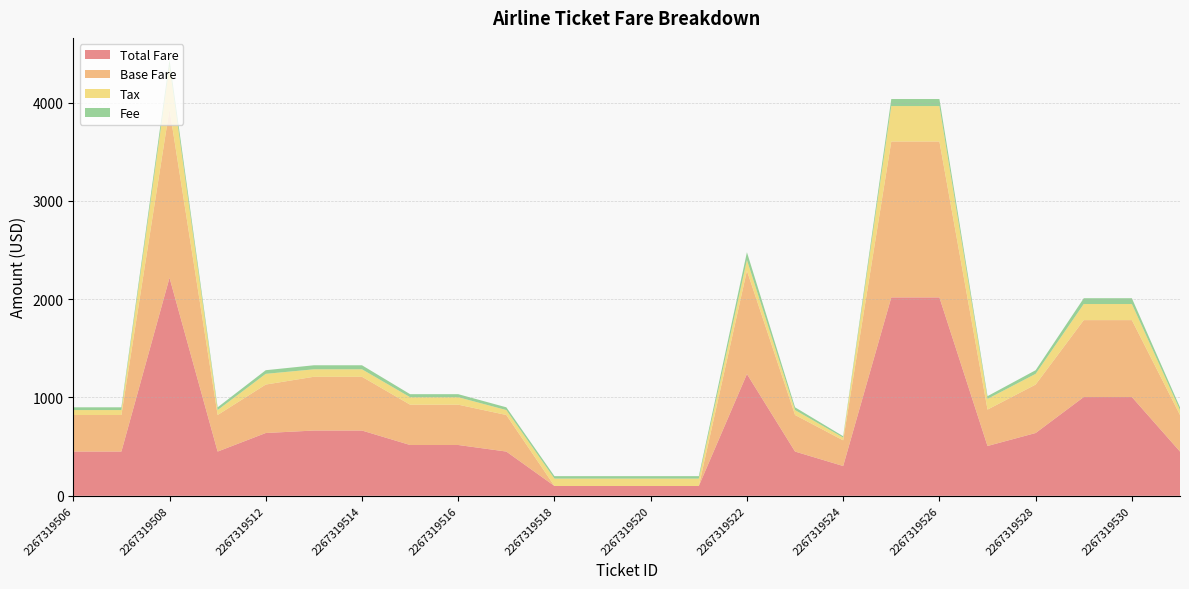

Reading left to right, list all the values displayed in this chart.

Total Fare: 2267319506=450.1	2267319507=450.1	2267319508=2218.0	2267319511=450.1	2267319512=638.8	2267319513=663.9	2267319514=663.9	2267319515=516.9	2267319516=516.9	2267319517=450.1	2267319518=100.0	2267319519=100.0	2267319520=100.0	2267319521=100.0	2267319522=1238.8	2267319523=450.1	2267319524=303.1	2267319525=2018.0	2267319526=2018.0	2267319527=506.8	2267319528=638.8	2267319529=1004.9	2267319530=1004.9	2267319531=450.1
Base Fare: 2267319506=372.0	2267319507=372.0	2267319508=1714.0	2267319511=372.0	2267319512=492.9	2267319513=546.8	2267319514=546.8	2267319515=410.1	2267319516=410.1	2267319517=372.0	2267319518=0.0	2267319519=0.0	2267319520=0.0	2267319521=0.0	2267319522=1050.9	2267319523=372.0	2267319524=261.0	2267319525=1586.0	2267319526=1586.0	2267319527=370.1	2267319528=492.9	2267319529=782.1	2267319530=782.1	2267319531=372.0
Tax: 2267319506=50.1	2267319507=50.1	2267319508=437.8	2267319511=50.1	2267319512=108.8	2267319513=75.9	2267319514=75.9	2267319515=75.9	2267319516=75.9	2267319517=50.1	2267319518=75.0	2267319519=75.0	2267319520=75.0	2267319521=75.0	2267319522=108.8	2267319523=50.1	2267319524=28.5	2267319525=360.4	2267319526=360.4	2267319527=108.8	2267319528=108.8	2267319529=163.9	2267319530=163.9	2267319531=50.1
Fee: 2267319506=28.0	2267319507=28.0	2267319508=66.2	2267319511=28.0	2267319512=37.1	2267319513=41.2	2267319514=41.2	2267319515=30.9	2267319516=30.9	2267319517=28.0	2267319518=25.0	2267319519=25.0	2267319520=25.0	2267319521=25.0	2267319522=79.1	2267319523=28.0	2267319524=13.6	2267319525=71.6	2267319526=71.6	2267319527=27.9	2267319528=37.1	2267319529=58.9	2267319530=58.9	2267319531=28.0